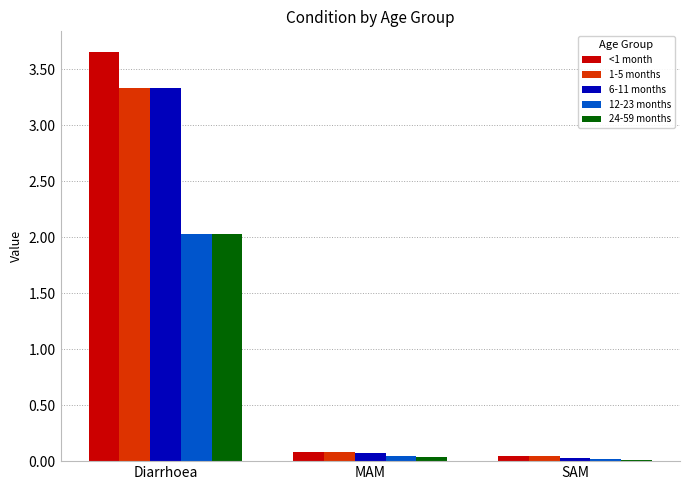

What is the difference between the 12-23 months values at SAM and Diarrhoea?

2.0